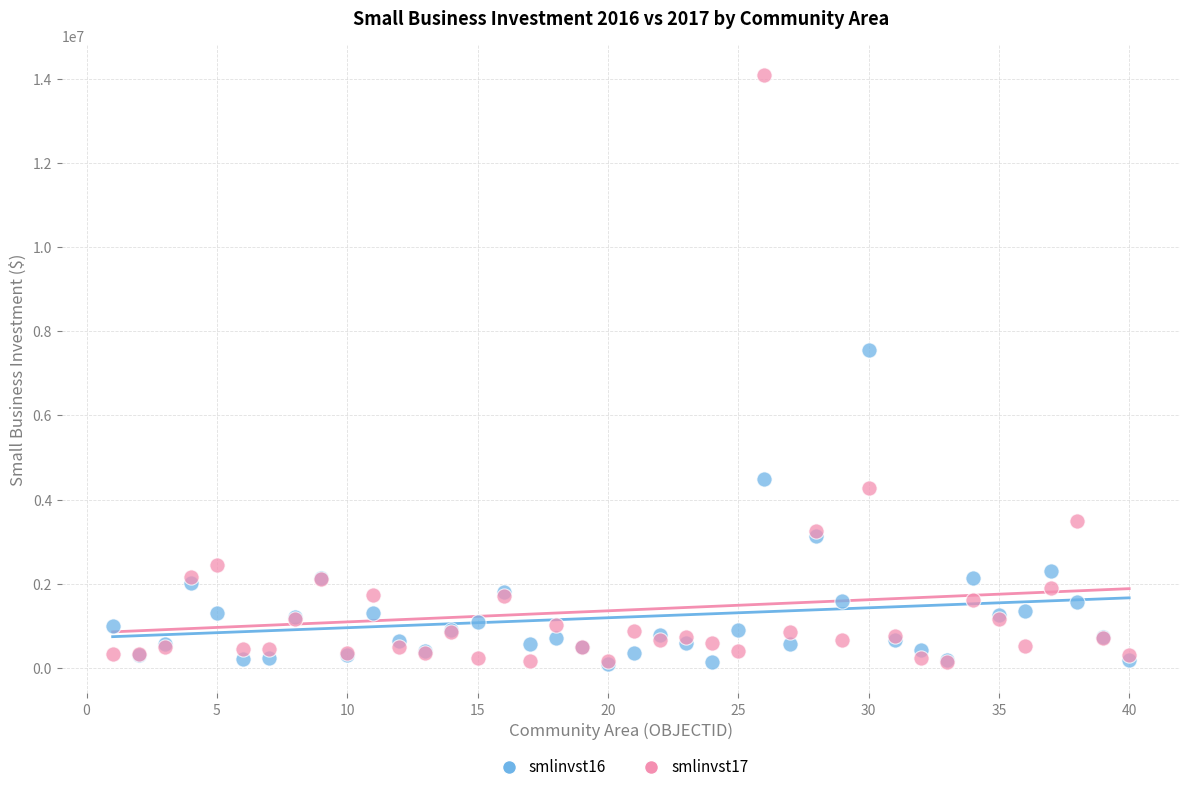

Across all series, what Y value is closest to 7095104?

7544585.8